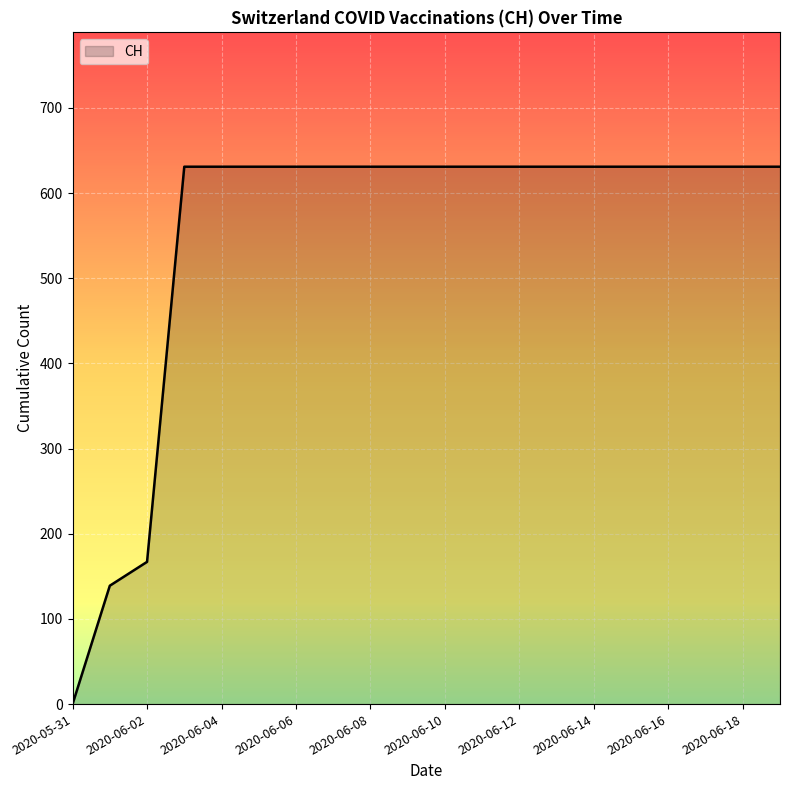

What is the maximum value shown in the chart?

631